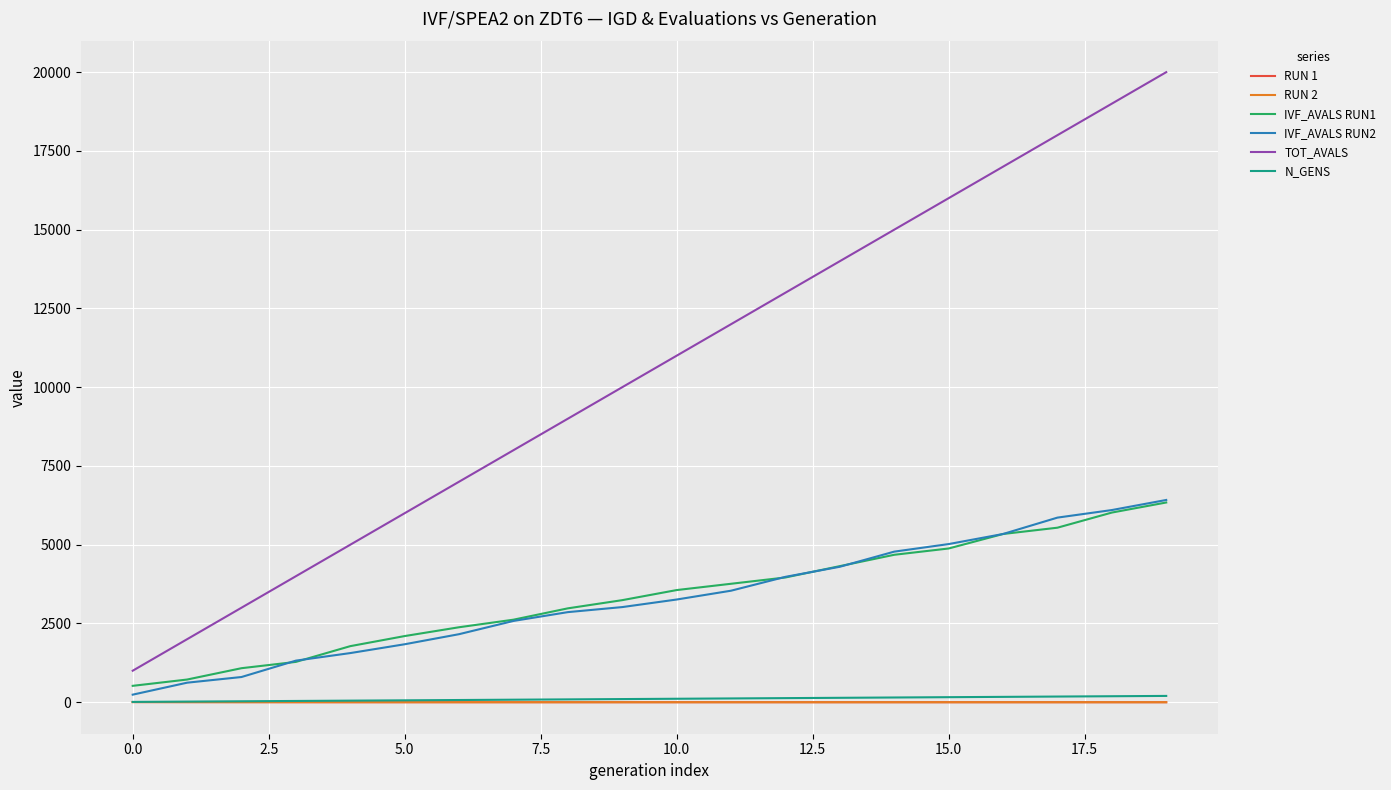

Which series has the largest range (max minus min)?

TOT_AVALS